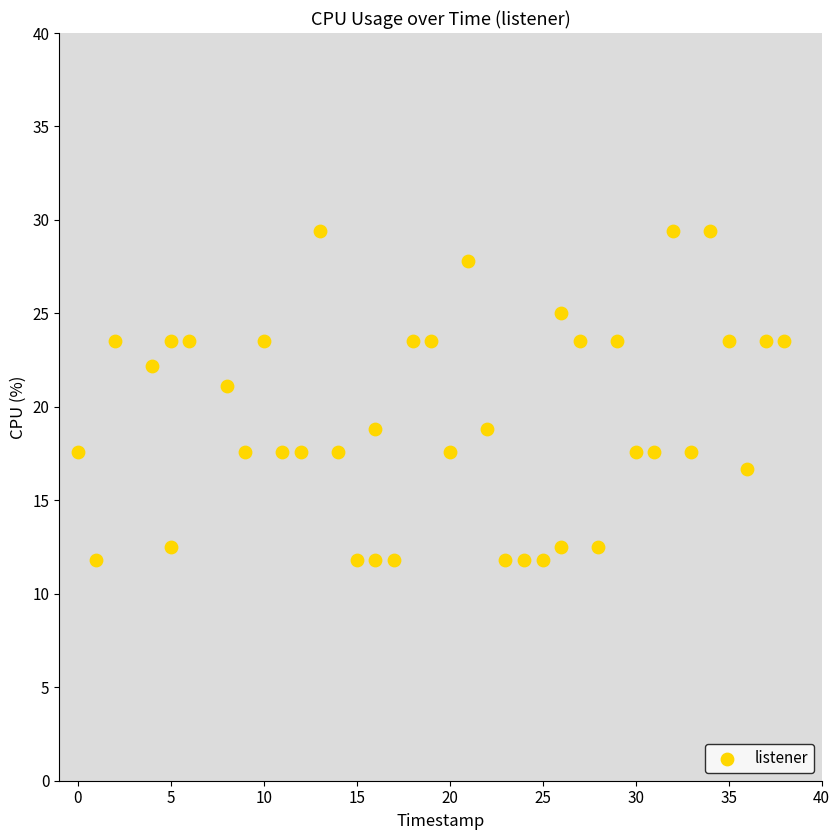

What is the range of X values (max minus min)?

38.0